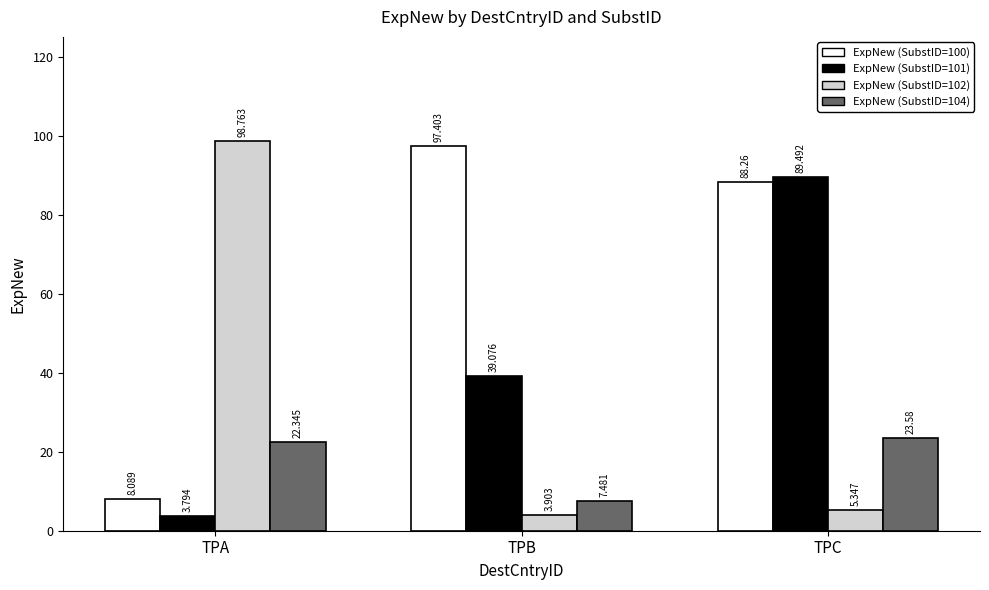

What is the difference between the ExpNew (SubstID=102) values at TPC and TPA?

93.4